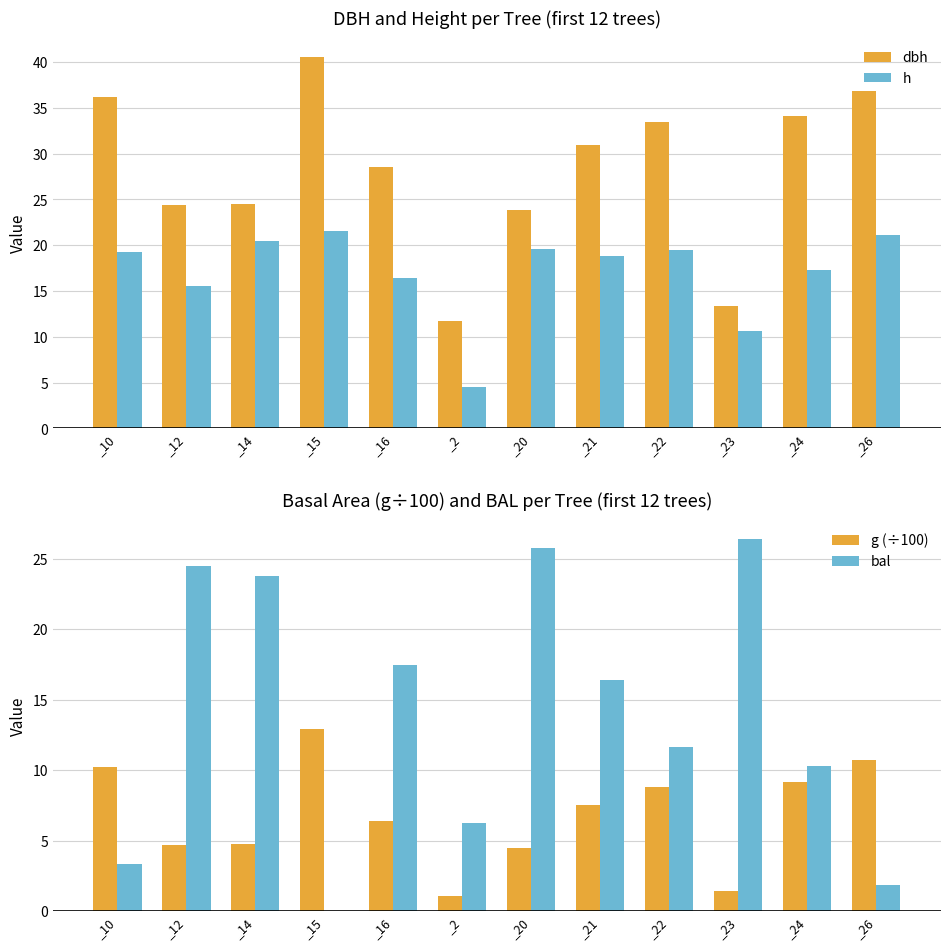

Which series changed the most between _20 and _21?

bal